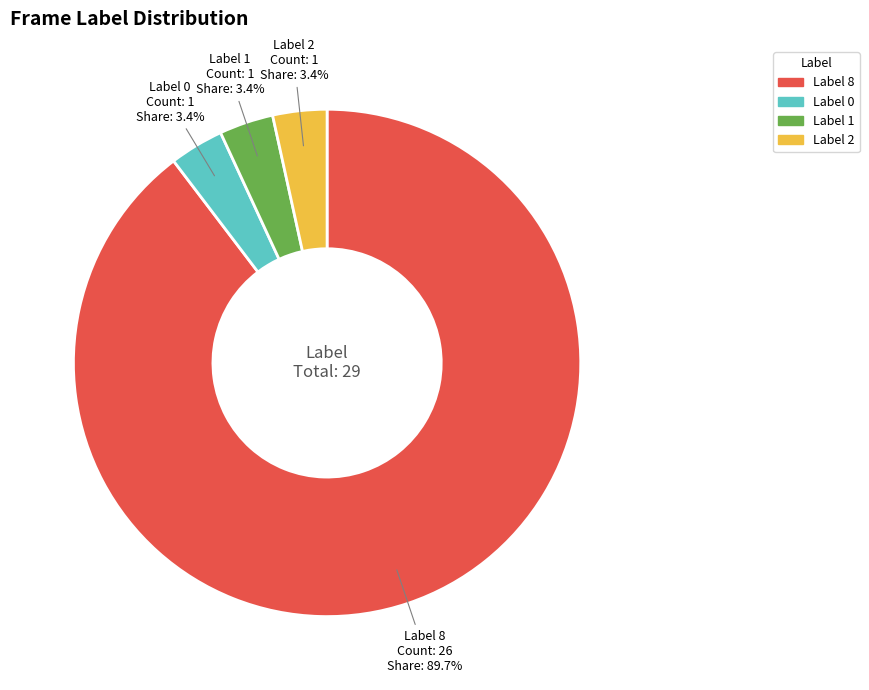

Is there any slice that represents more than half of the pie?

Yes